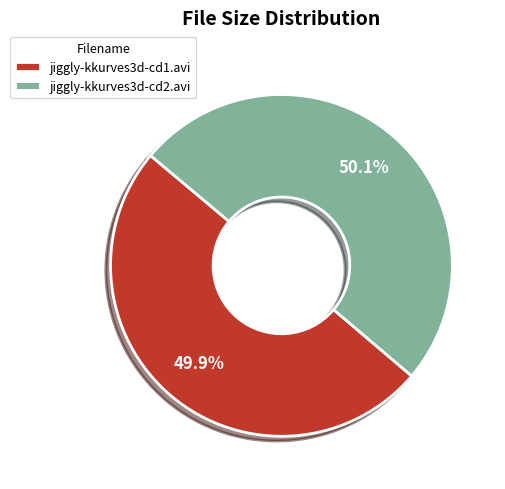

Is there a majority slice in this chart?

Yes